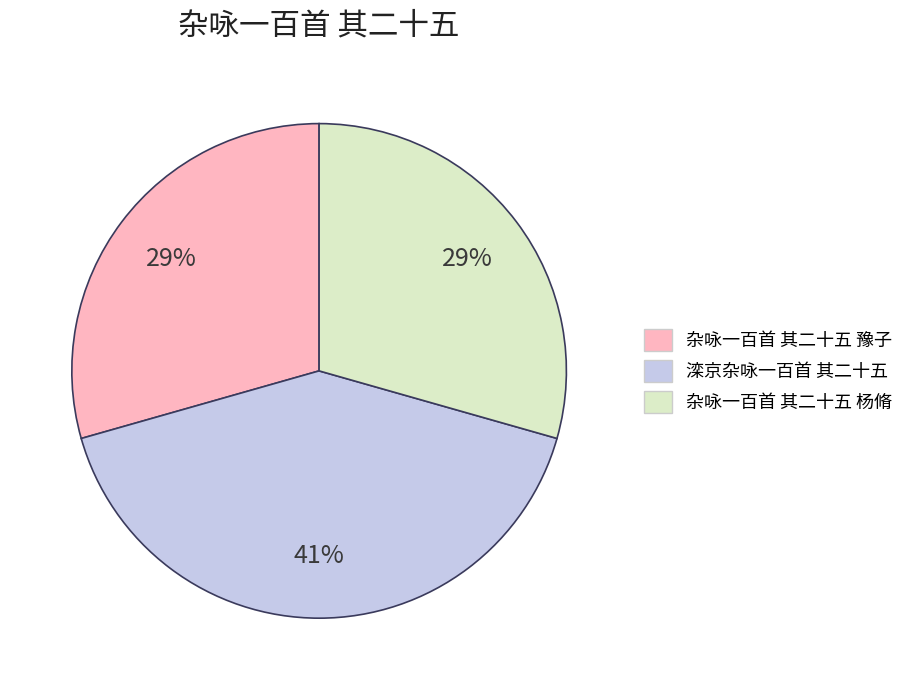

Is it true that 杂咏一百首 其二十五 杨脩 is 29% of the pie?

True